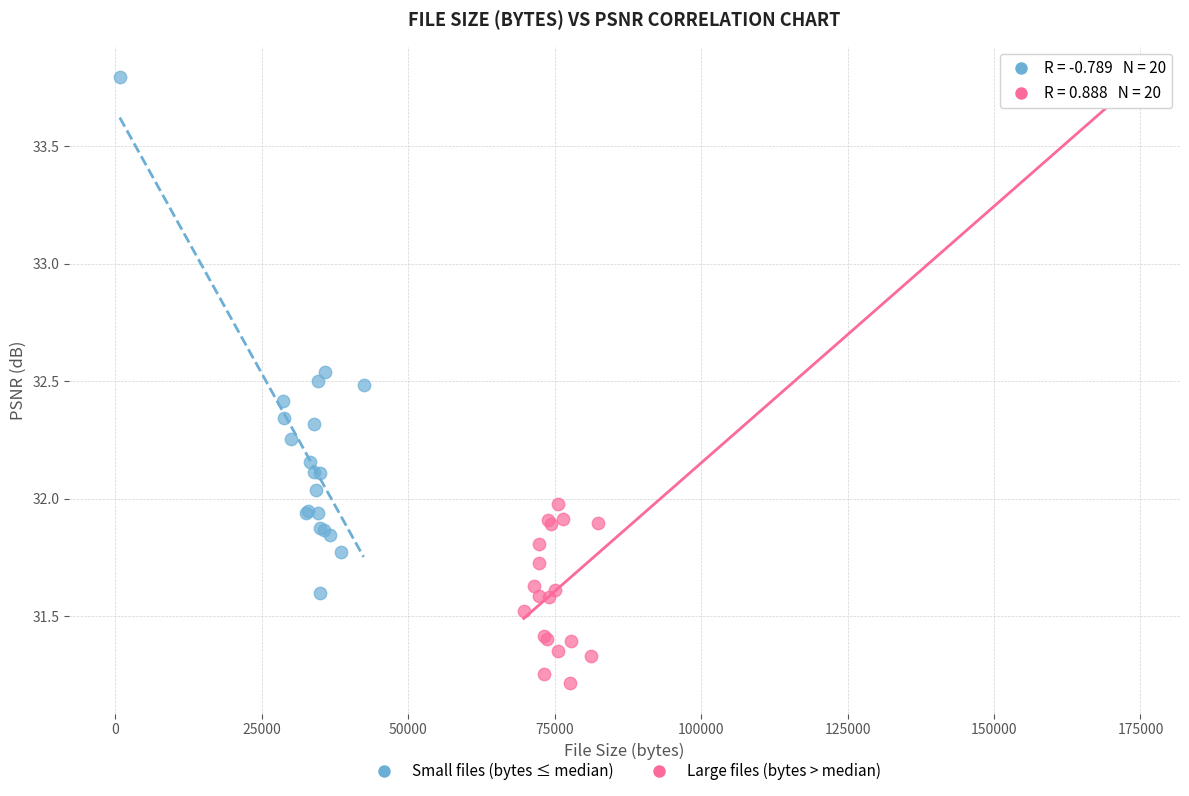

Which series has the widest spread of Y values?

Large files (bytes > median)